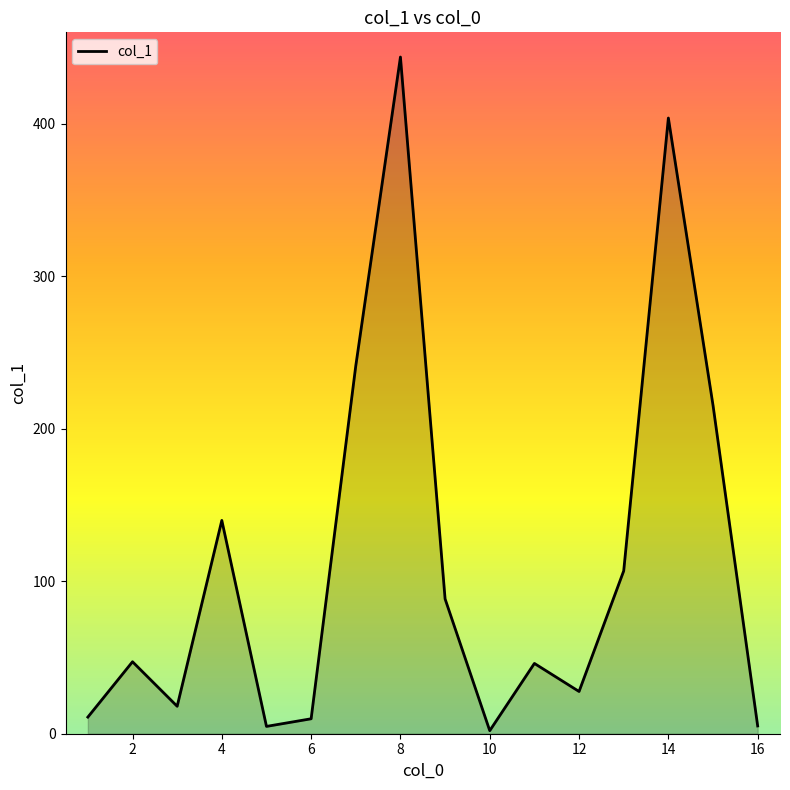

Does the chart display data point markers on the line(s)?

No